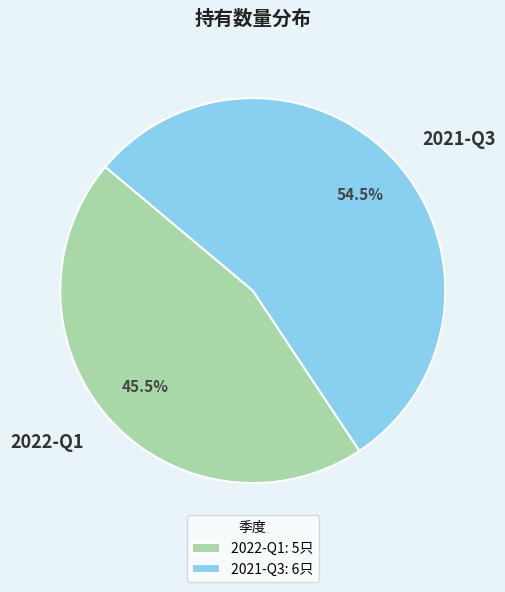

What is the ratio of the value at 2021-Q3 to the value at 2022-Q1?

1.2